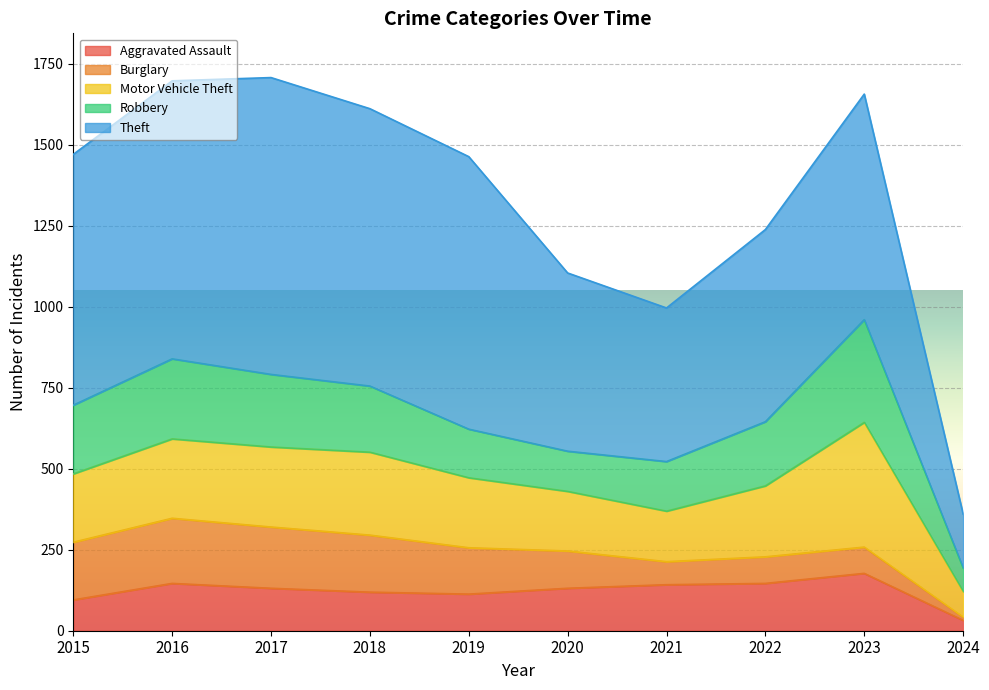

In Theft, how many points are lower than both neighbors (excluding endpoints)?

1